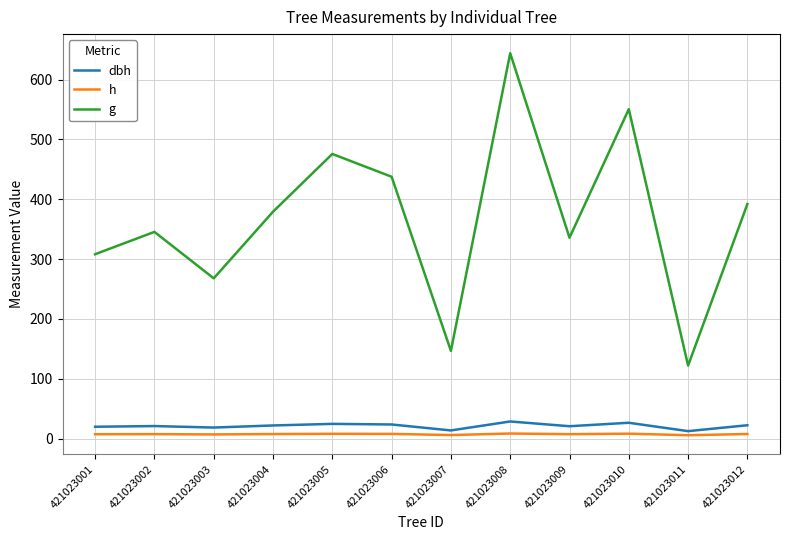

Which series has the largest total across all categories?

g